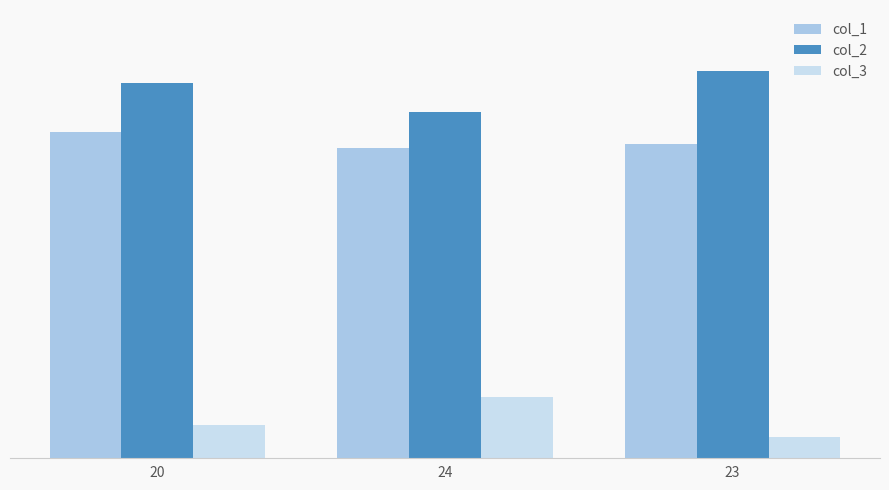

At which label does col_1 first exceed 77?

20